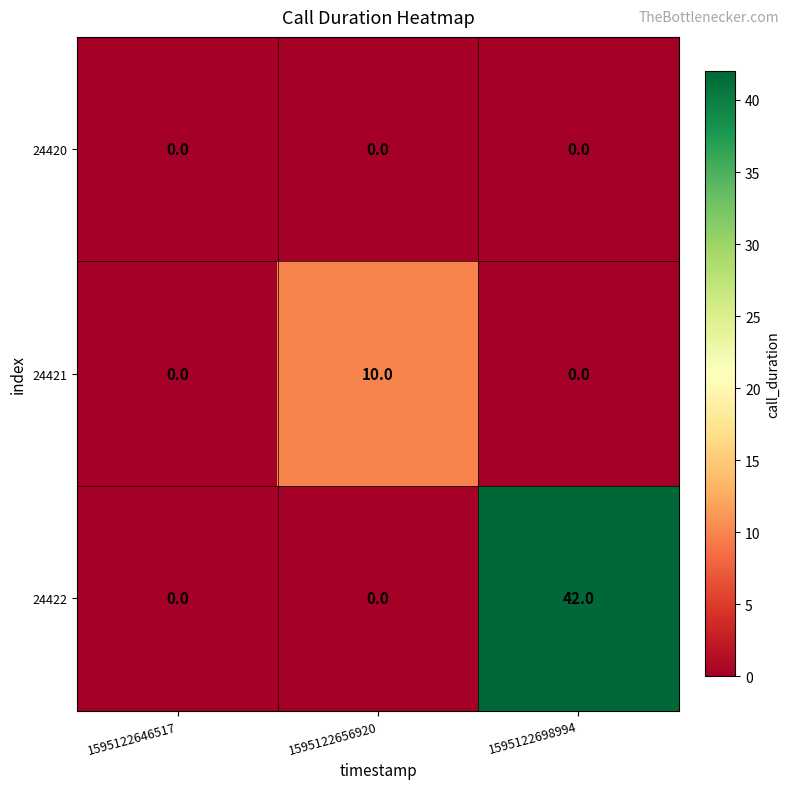

List the series in order of their peak value, highest first.

24422, 24421, 24420